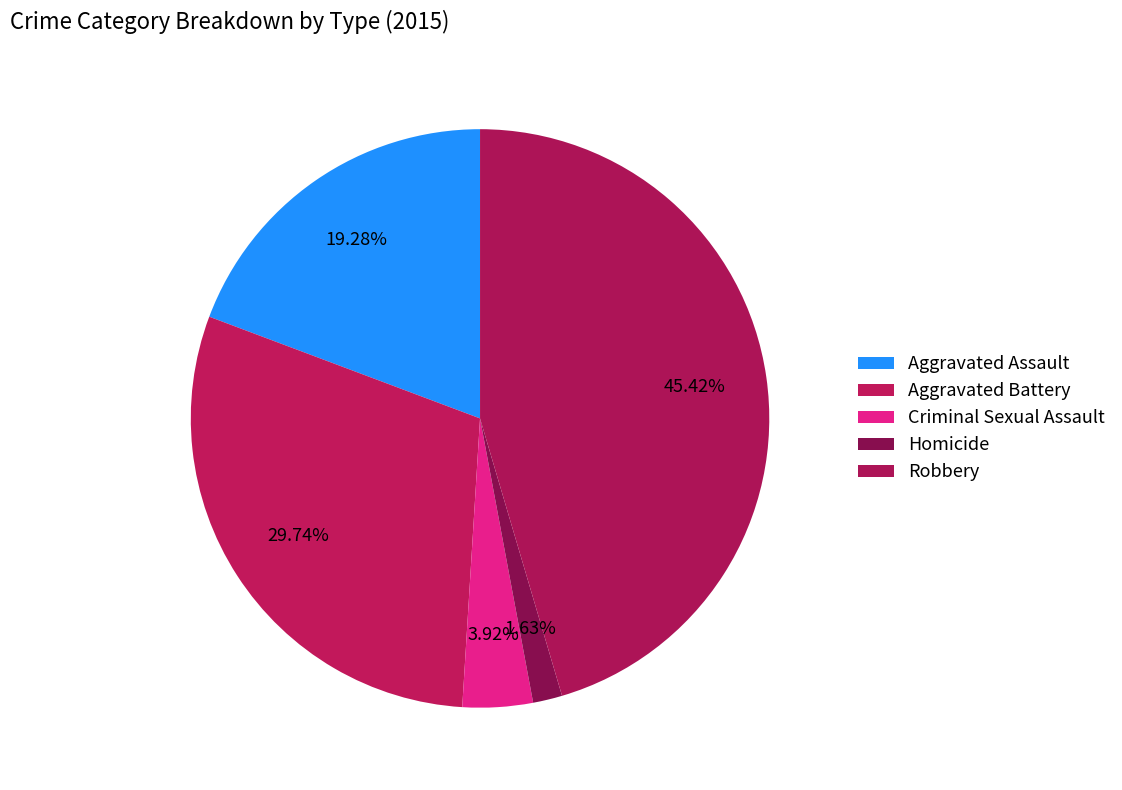

To the nearest percent, what portion does Aggravated Assault represent?

19%